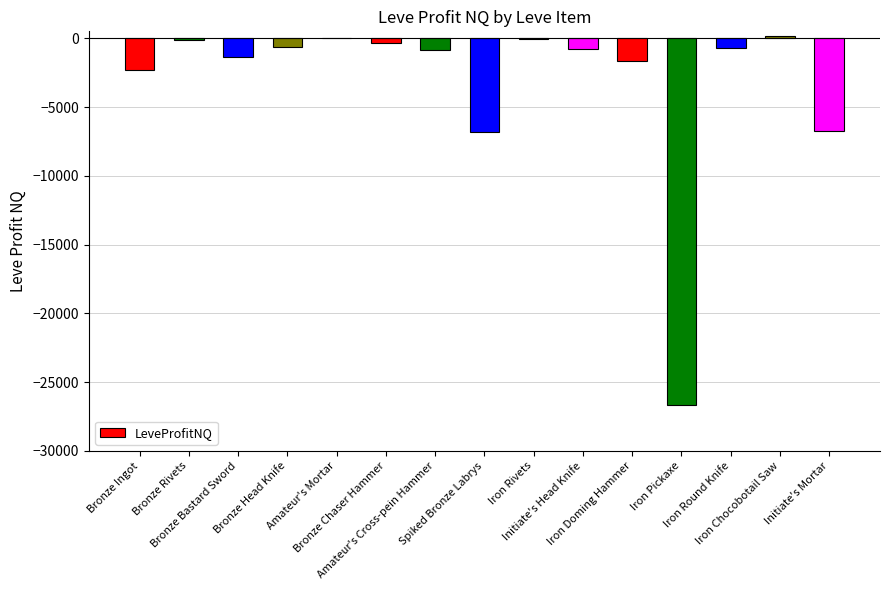

What is the approximate value at Bronze Rivets?

-101.0